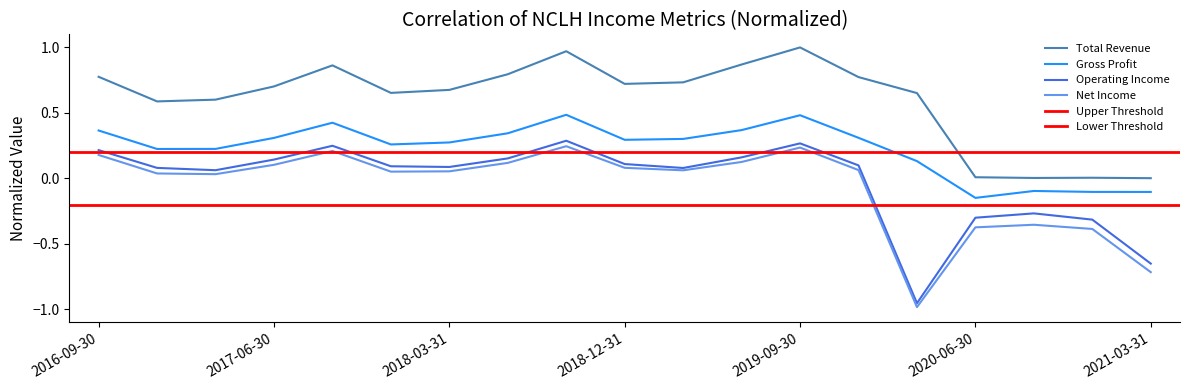

Does the chart display data point markers on the line(s)?

No